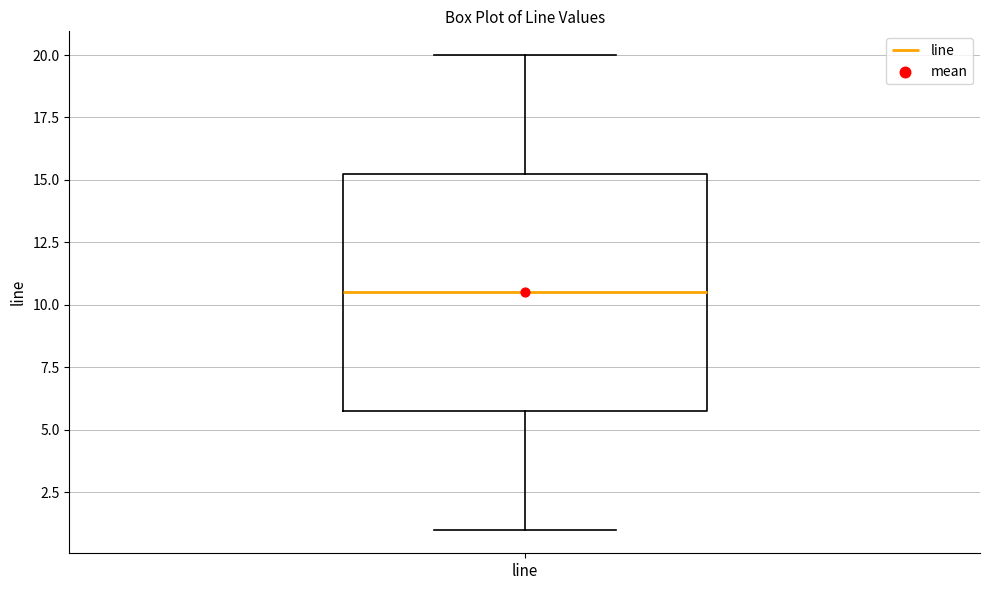

Where does the median line of the box for line sit on the y-axis? The values are not printed on the chart, so give them approximately, as read against the axis.

10.5